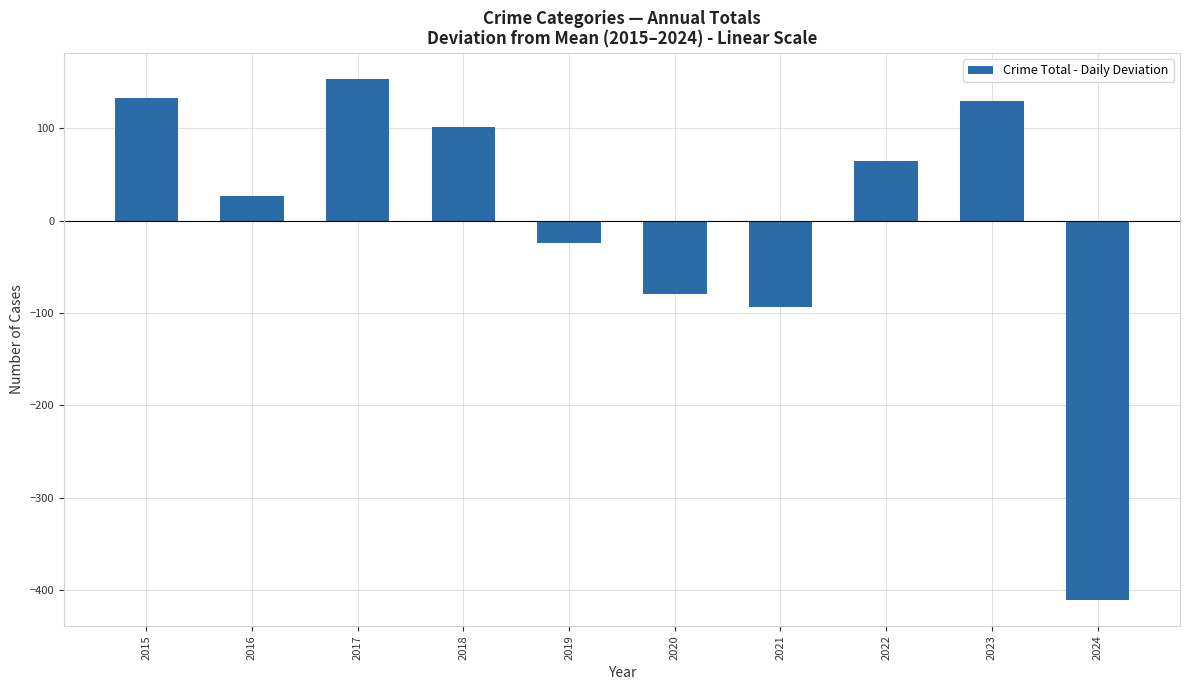

How many data points are above 64?

5